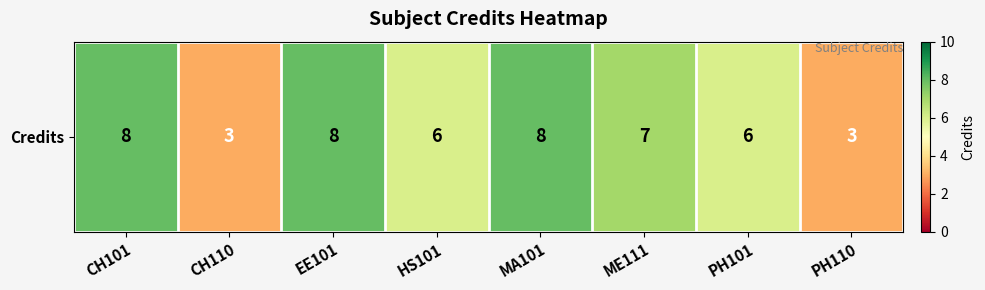

Where does the data first go above 7?

CH101